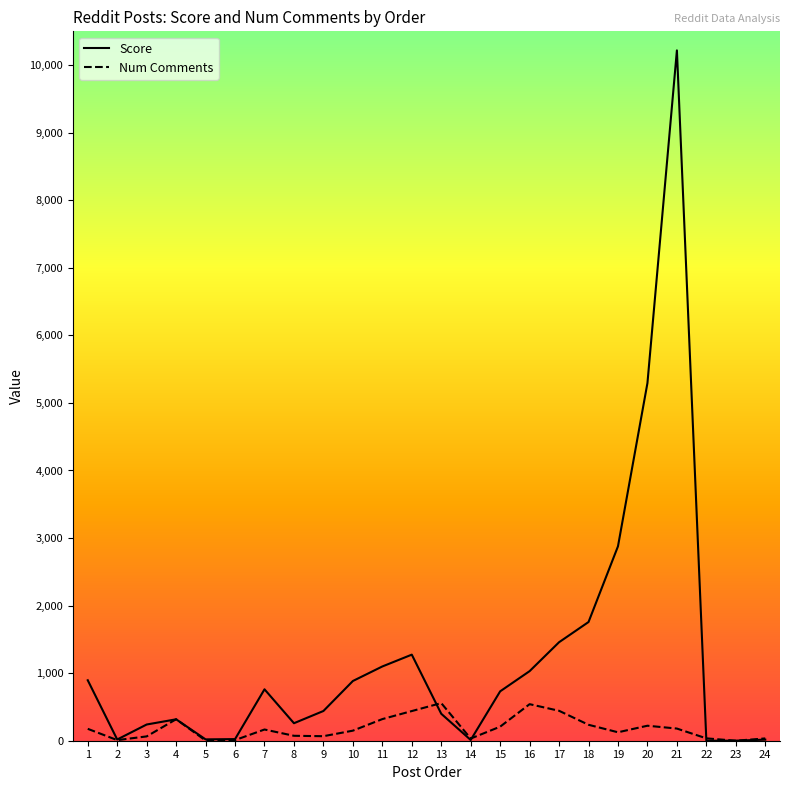

What is the maximum value for Num Comments?

557